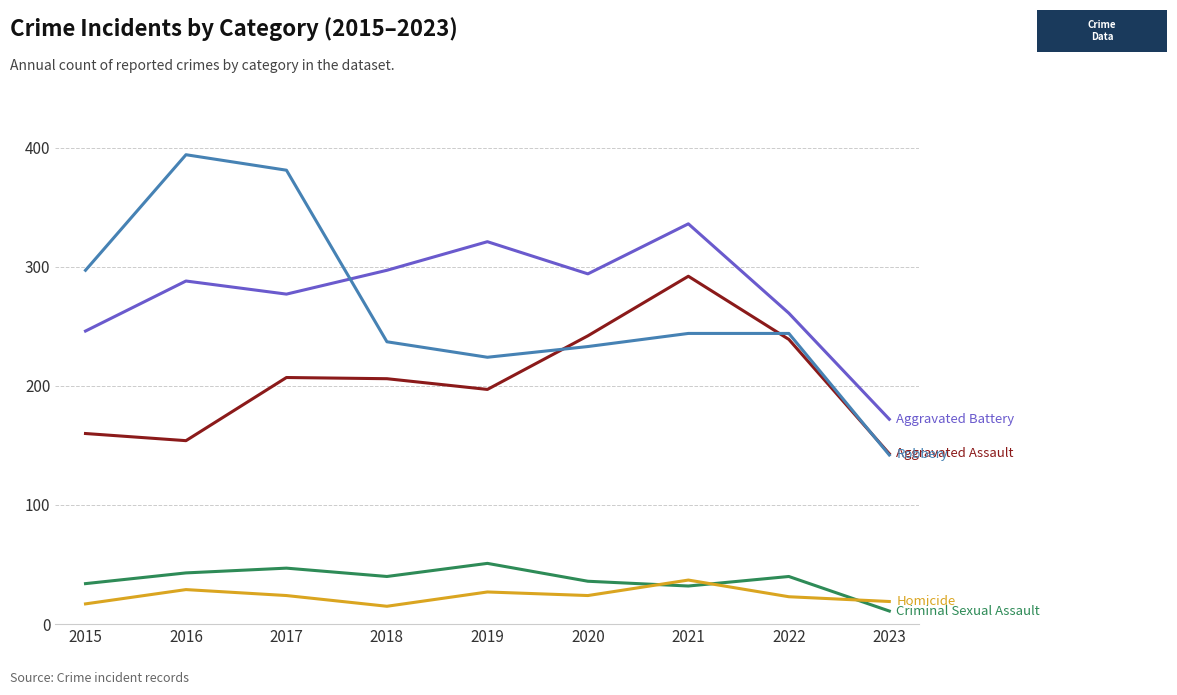

What is the difference between the highest and lowest values at 2023?

161